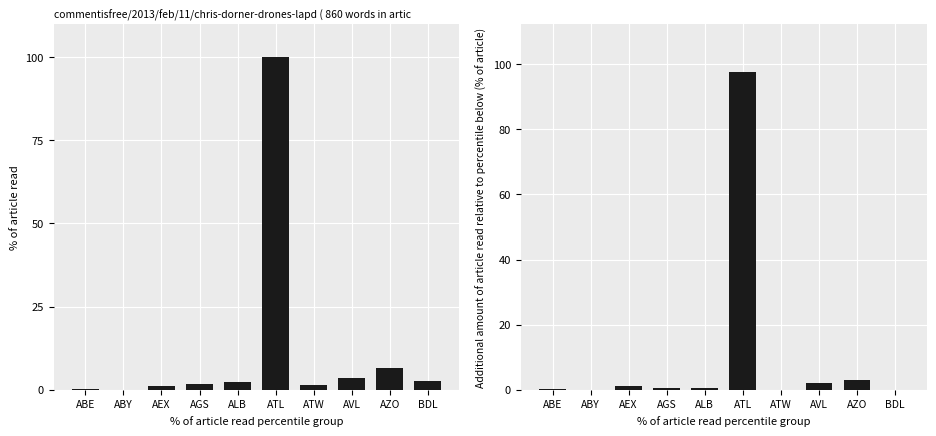

True or false: arr_delay_diff has a value of 1.0 at AEX.

True